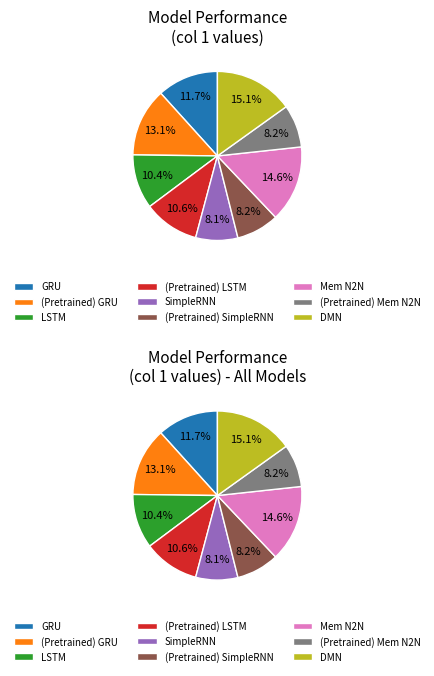

What portion of the pie excludes (Pretrained) SimpleRNN?

91.8%